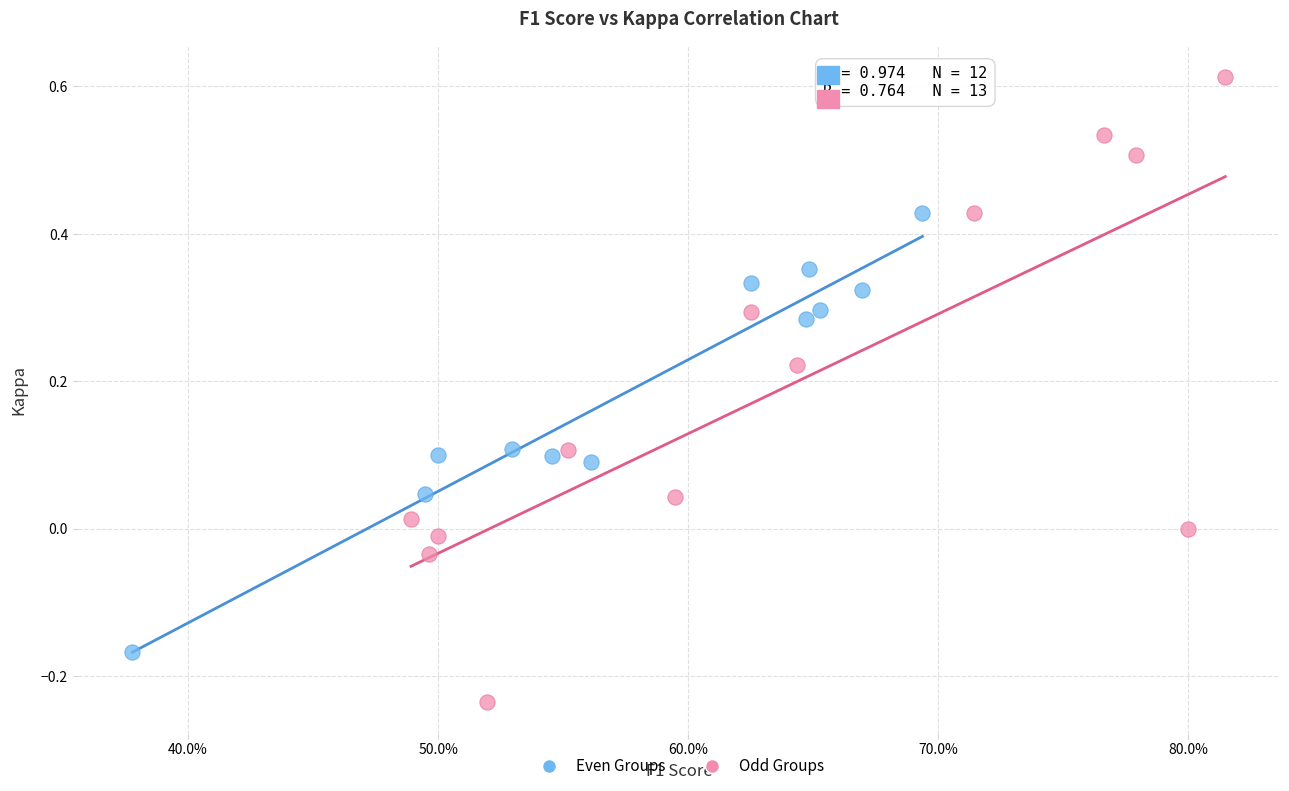

Which series reaches the maximum Y coordinate?

Odd Groups